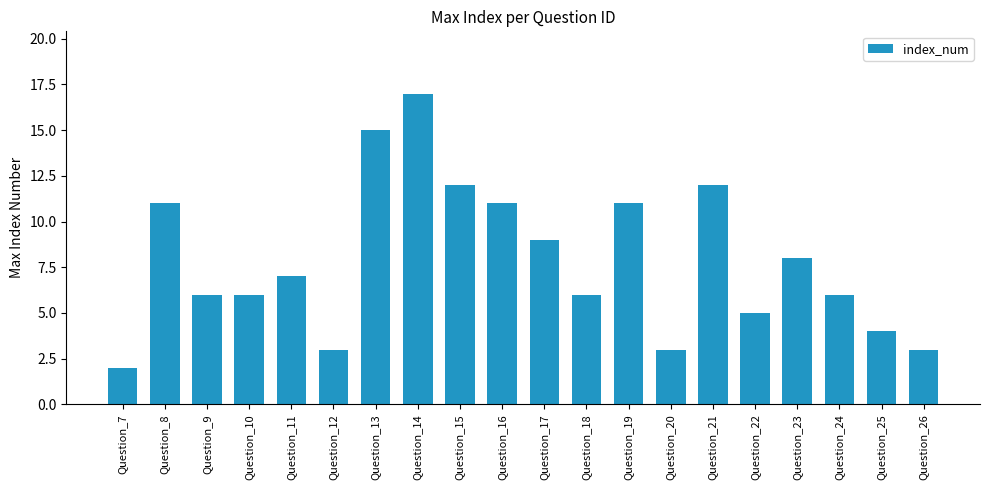

What is the value of the 12th bar from the left?

6